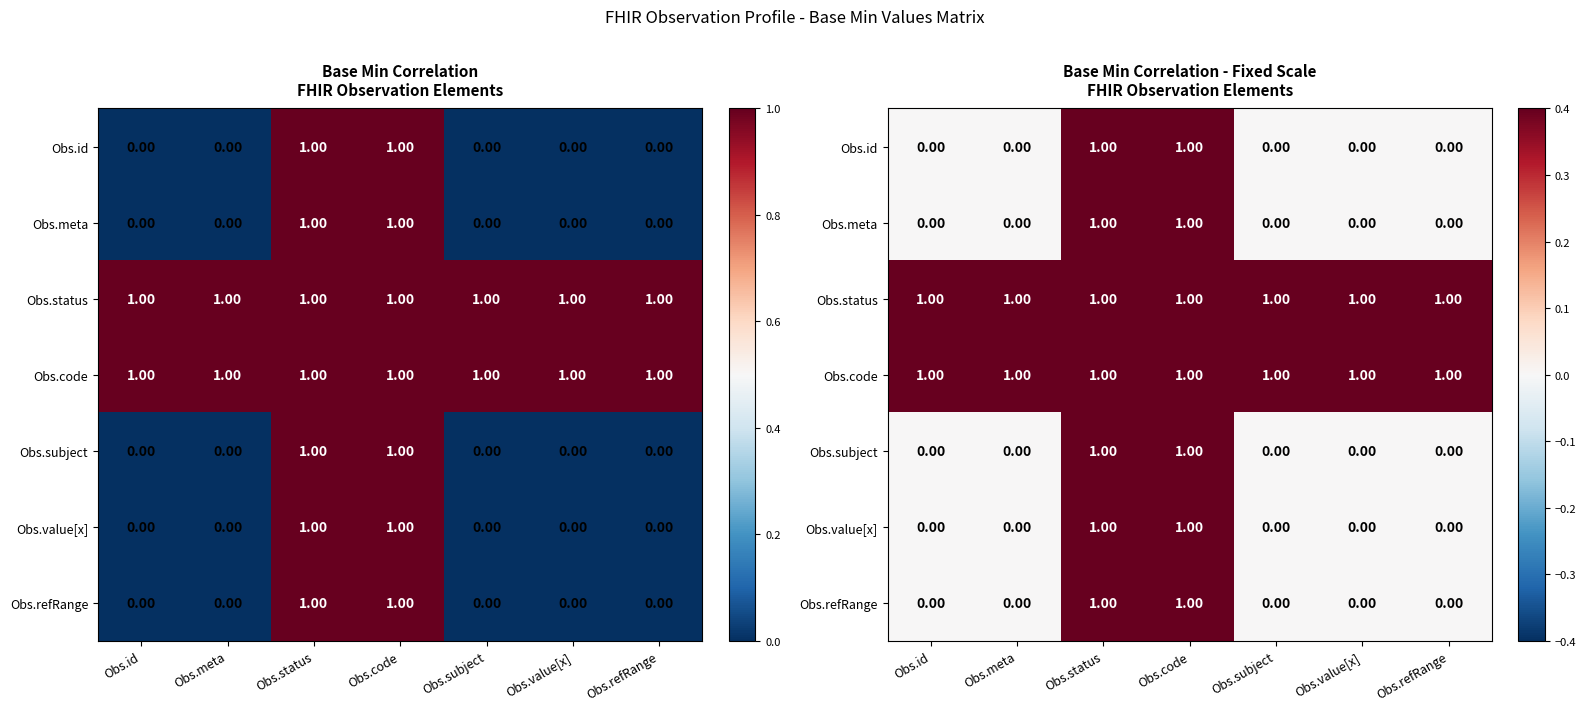

Read the Obs.code value at Obs.subject.

1